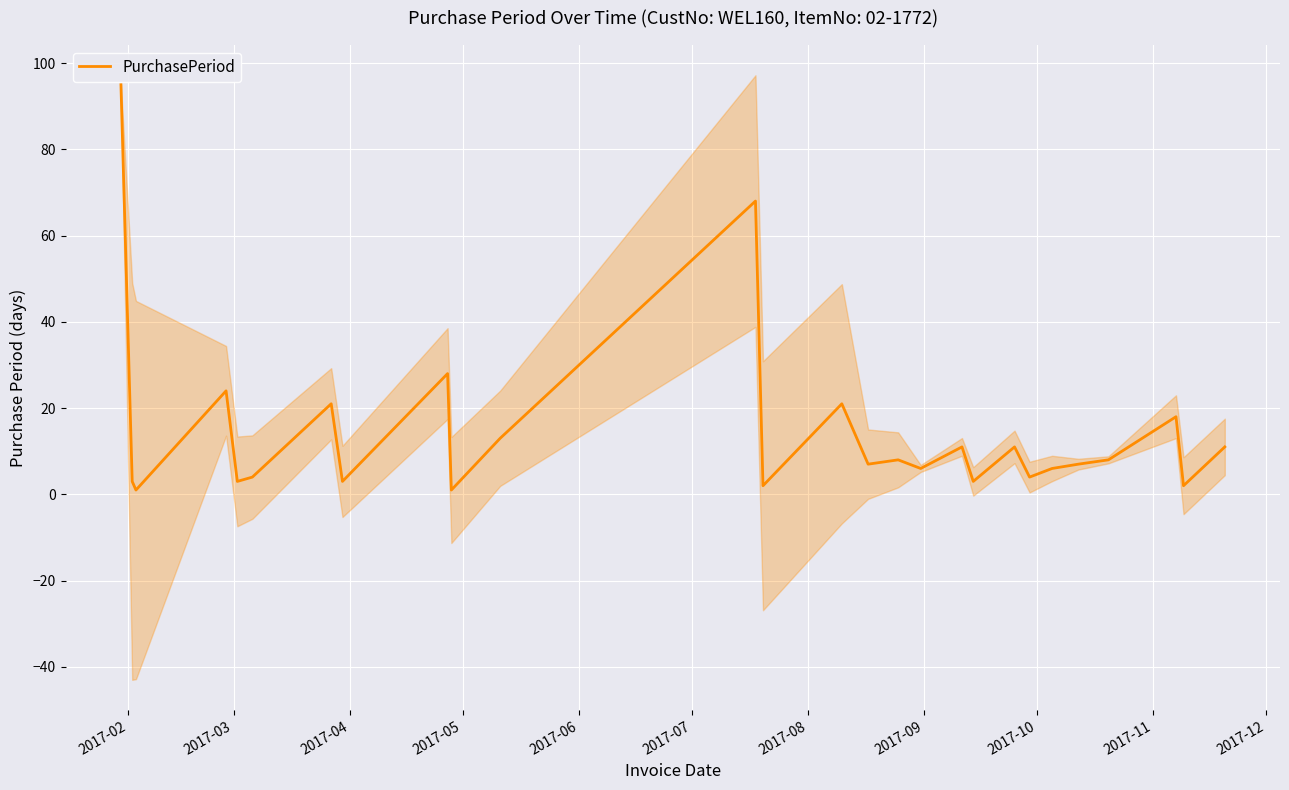

What is the maximum value for PurchasePeriod?

95